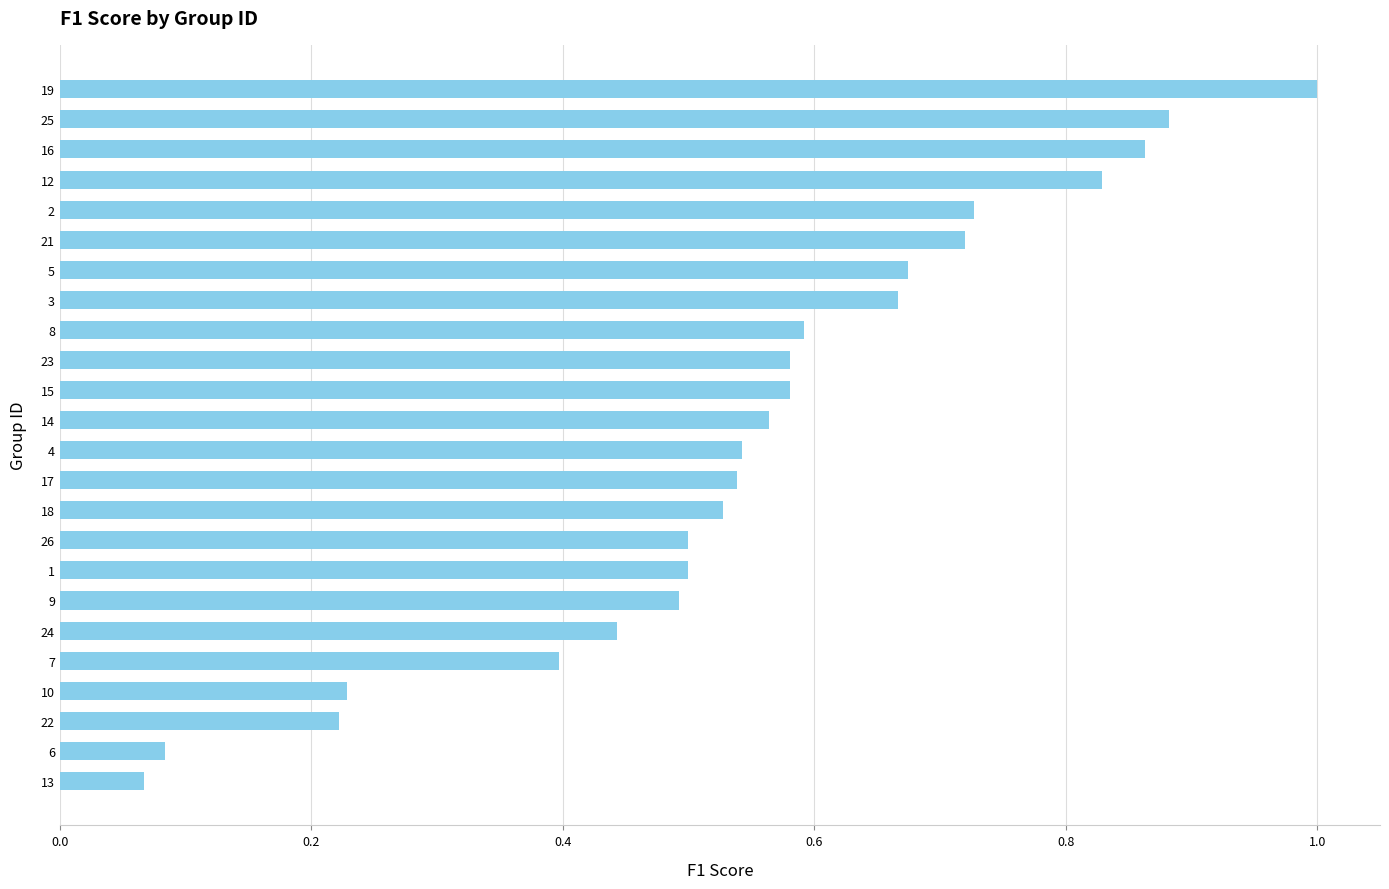

What is the greatest value displayed?

1.0